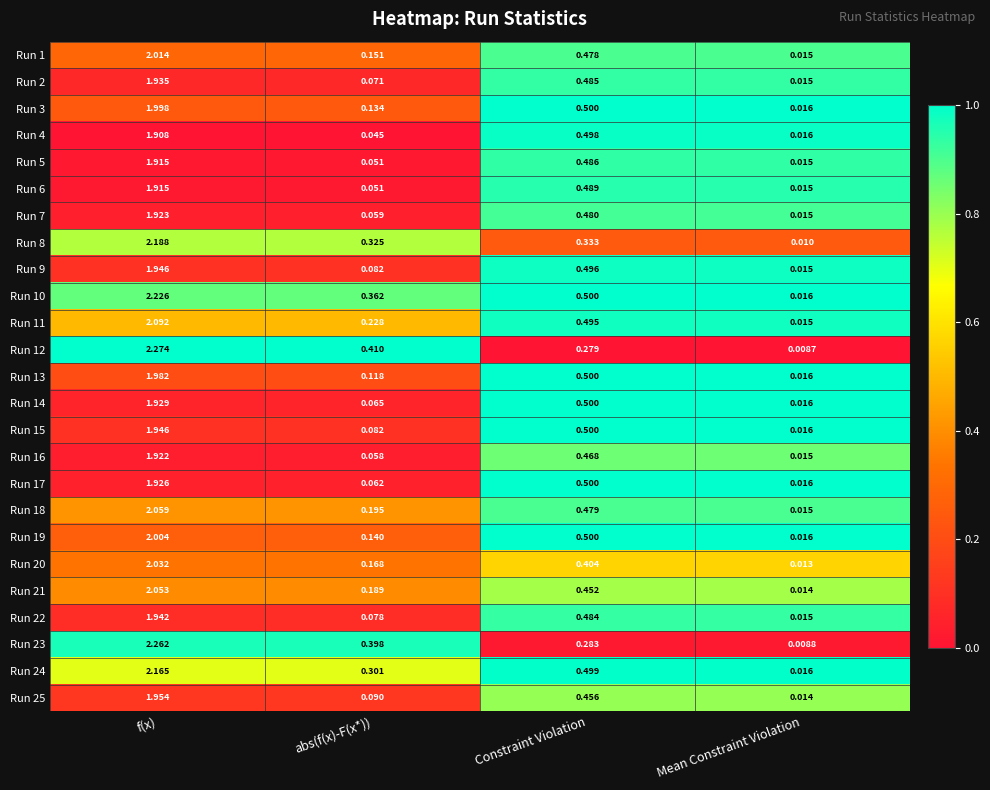

List the labels in order of Run 20 value, largest first.

f(x), Constraint Violation, abs(f(x)-F(x*)), Mean Constraint Violation